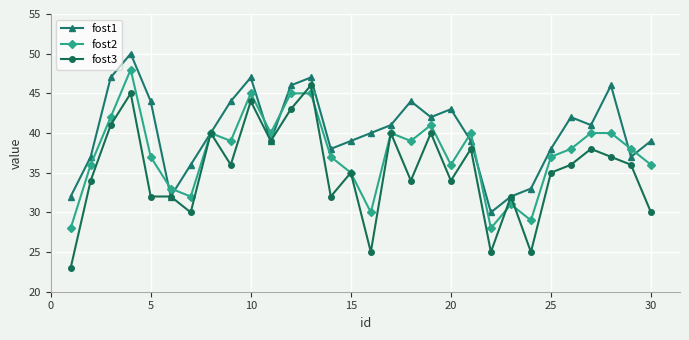

Rank the series by their maximum value, from highest to lowest.

fost1, fost2, fost3